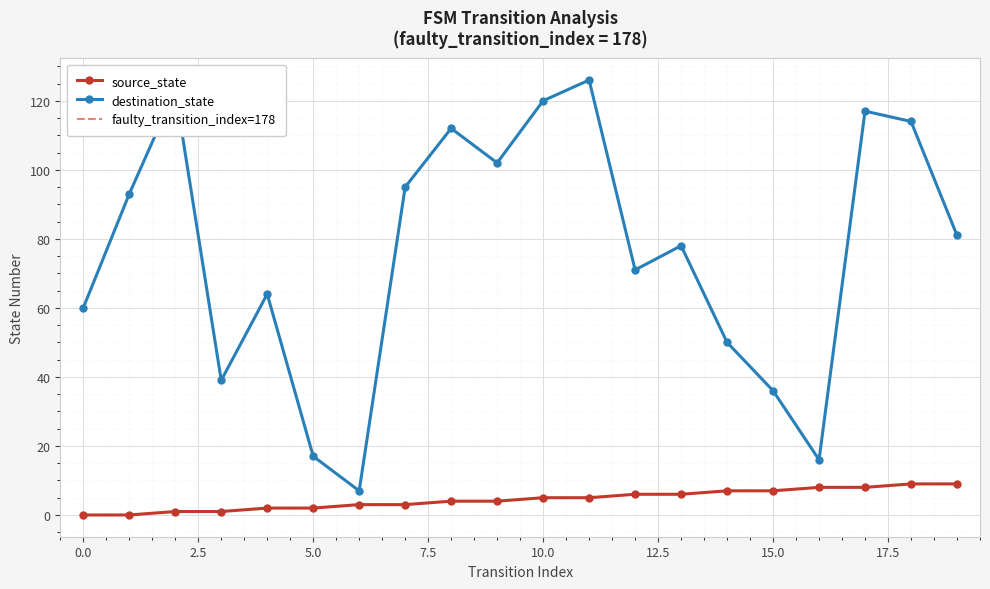

At which label does source_state reach its peak?

18